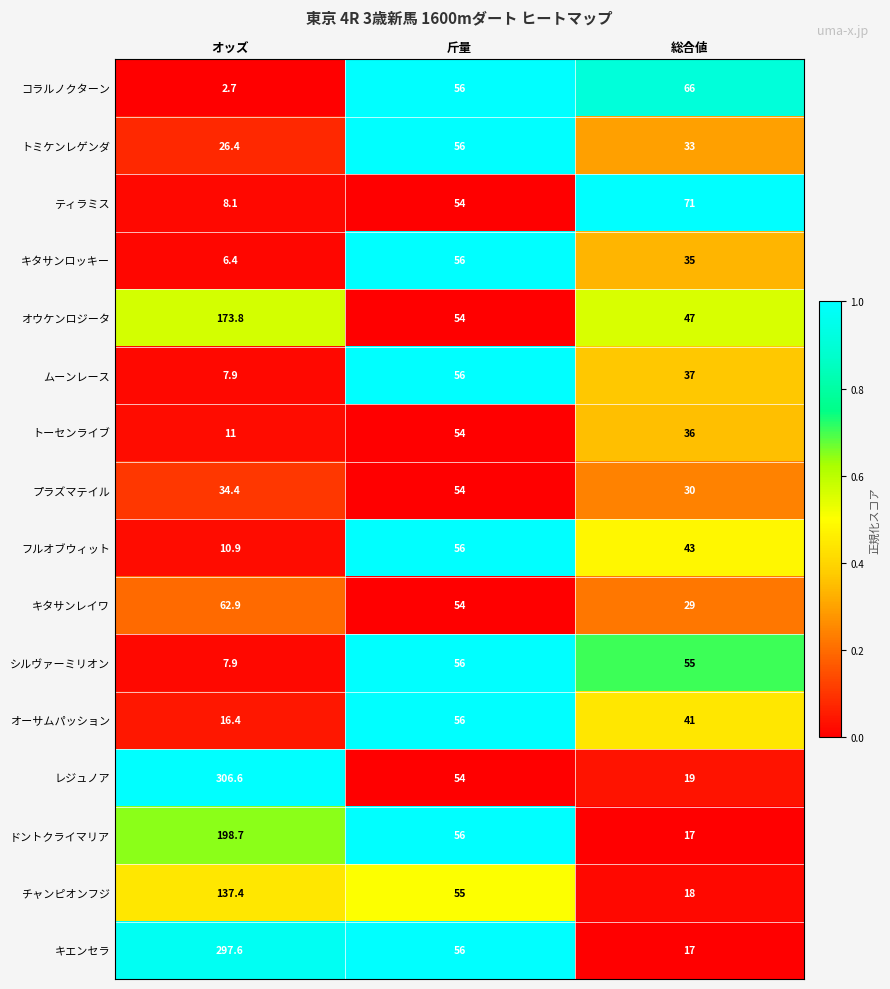

What is the maximum value shown in the chart?

306.6